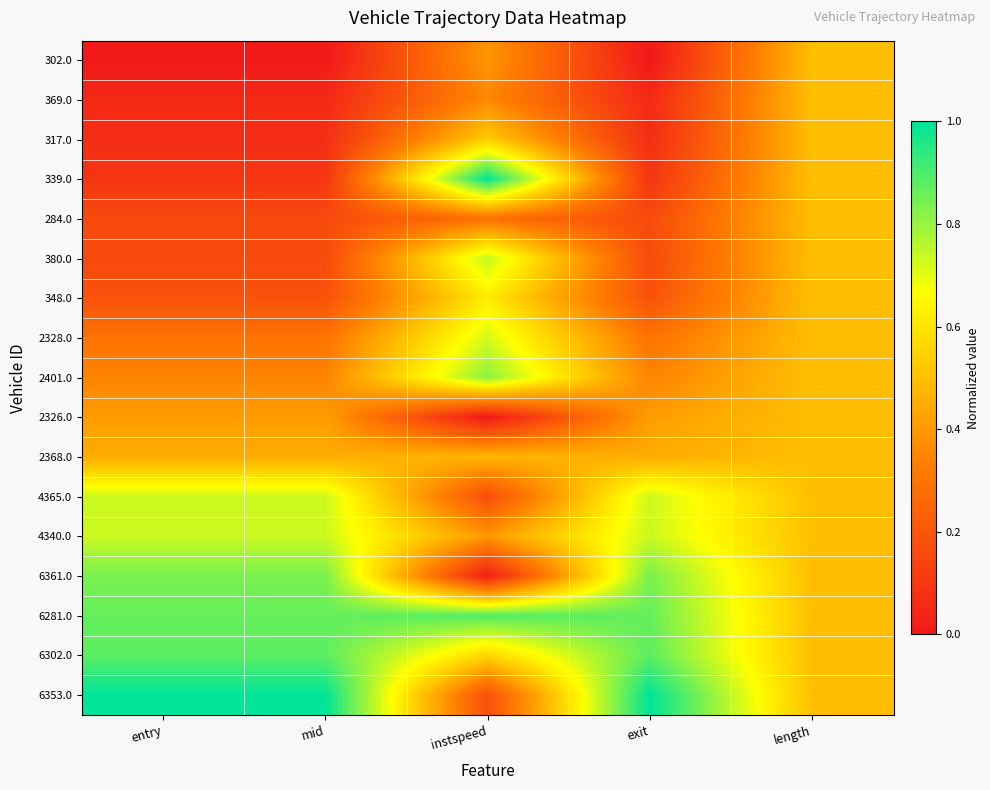

Reading right to left, list all the values displayed in this chart.

302.0: length=0.5	exit=0.0	instspeed=0.4	mid=0.0	entry=0.0
369.0: length=0.5	exit=0.1	instspeed=0.4	mid=0.1	entry=0.1
317.0: length=0.5	exit=0.1	instspeed=0.5	mid=0.1	entry=0.1
339.0: length=0.5	exit=0.1	instspeed=1.0	mid=0.1	entry=0.1
284.0: length=0.5	exit=0.2	instspeed=0.3	mid=0.2	entry=0.2
380.0: length=0.5	exit=0.2	instspeed=0.7	mid=0.2	entry=0.2
348.0: length=0.5	exit=0.2	instspeed=0.6	mid=0.2	entry=0.2
2328.0: length=0.5	exit=0.3	instspeed=0.7	mid=0.3	entry=0.3
2401.0: length=0.5	exit=0.3	instspeed=0.8	mid=0.3	entry=0.3
2326.0: length=0.5	exit=0.4	instspeed=0.0	mid=0.4	entry=0.4
2368.0: length=0.5	exit=0.5	instspeed=0.5	mid=0.5	entry=0.5
4365.0: length=0.5	exit=0.7	instspeed=0.2	mid=0.7	entry=0.7
4340.0: length=0.5	exit=0.7	instspeed=0.4	mid=0.7	entry=0.7
6361.0: length=0.5	exit=0.8	instspeed=0.0	mid=0.8	entry=0.8
6281.0: length=0.5	exit=0.9	instspeed=0.9	mid=0.9	entry=0.9
6302.0: length=0.5	exit=0.9	instspeed=0.6	mid=0.9	entry=0.9
6353.0: length=0.5	exit=1.0	instspeed=0.2	mid=1.0	entry=1.0